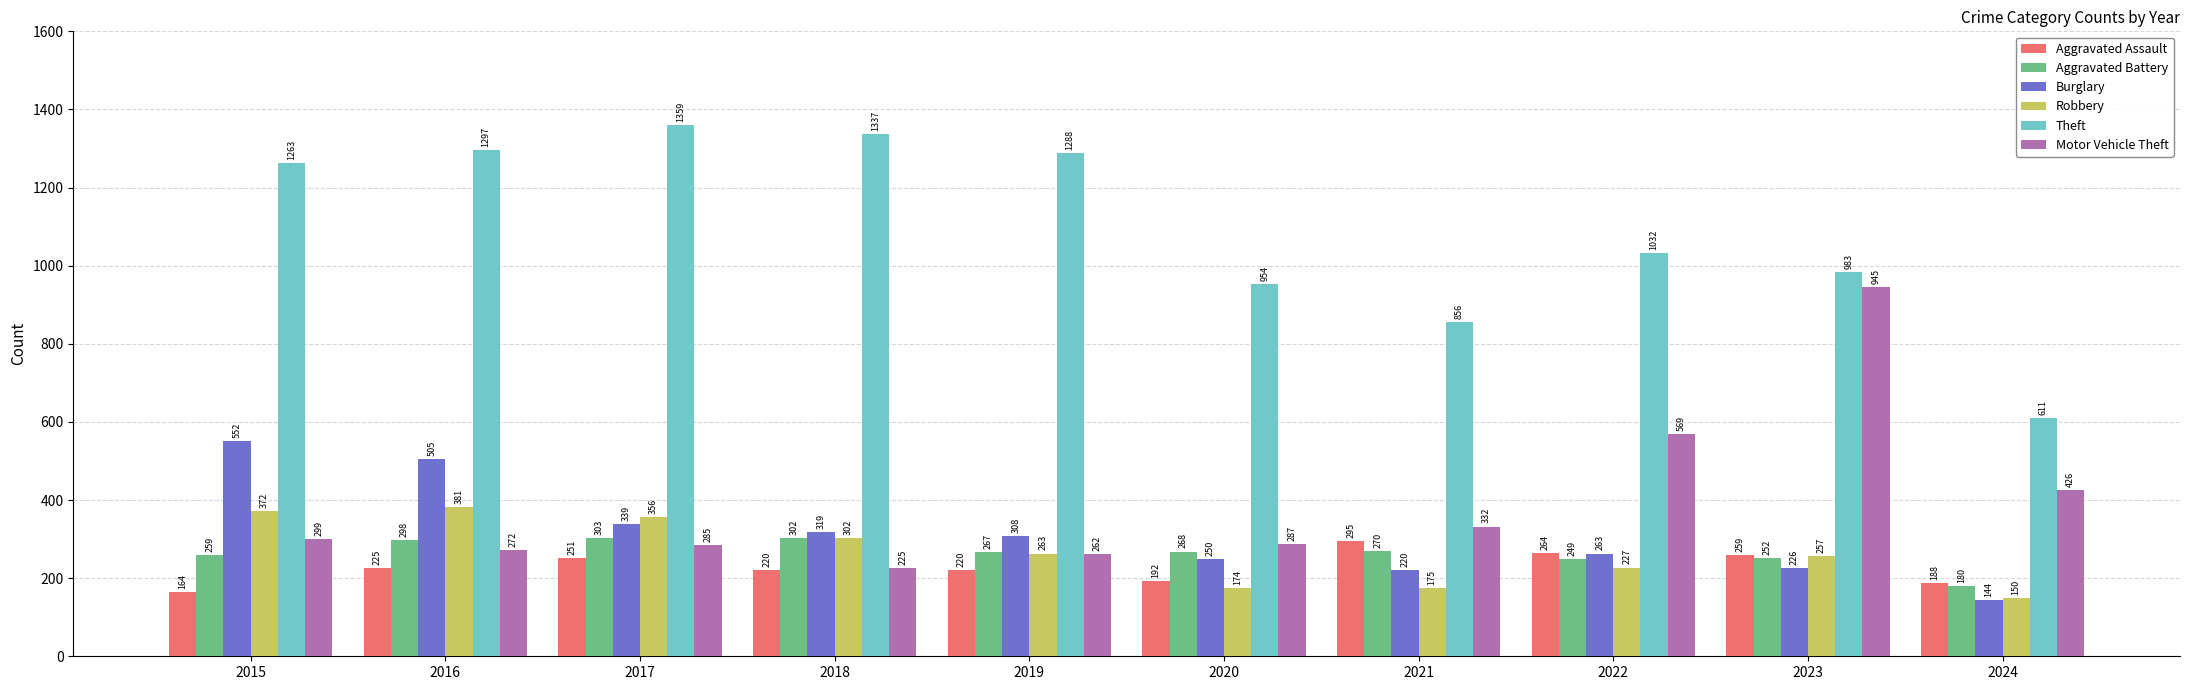

Reading left to right, list all the values displayed in this chart.

Aggravated Assault: 2015=164	2016=225	2017=251	2018=220	2019=220	2020=192	2021=295	2022=264	2023=259	2024=188
Aggravated Battery: 2015=259	2016=298	2017=303	2018=302	2019=267	2020=268	2021=270	2022=249	2023=252	2024=180
Burglary: 2015=552	2016=505	2017=339	2018=319	2019=308	2020=250	2021=220	2022=263	2023=226	2024=144
Robbery: 2015=372	2016=381	2017=356	2018=302	2019=263	2020=174	2021=175	2022=227	2023=257	2024=150
Theft: 2015=1263	2016=1297	2017=1359	2018=1337	2019=1288	2020=954	2021=856	2022=1032	2023=983	2024=611
Motor Vehicle Theft: 2015=299	2016=272	2017=285	2018=225	2019=262	2020=287	2021=332	2022=569	2023=945	2024=426